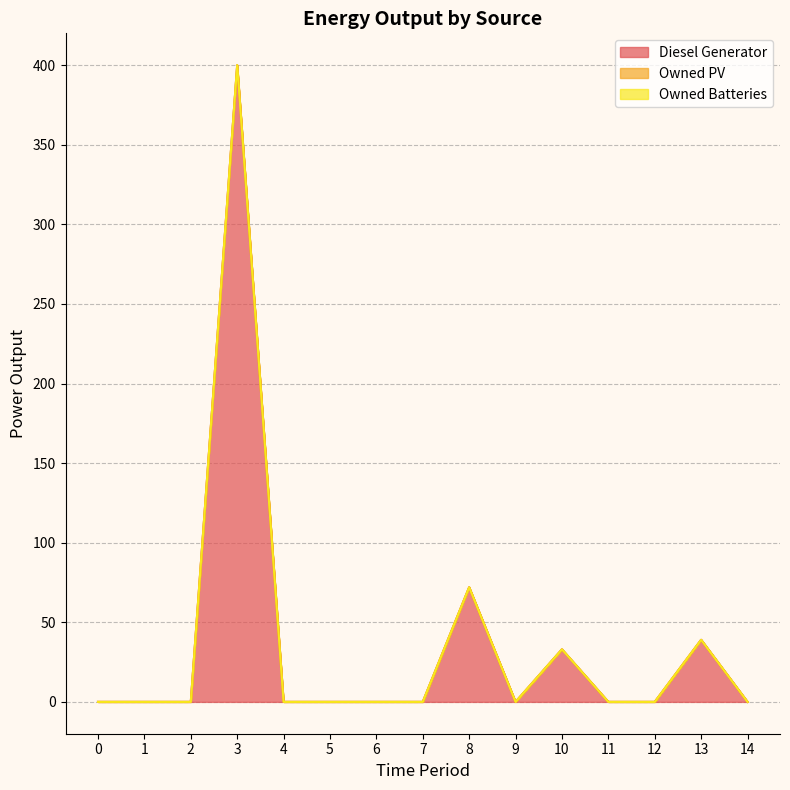

At which category is the sum across all series the highest?

3